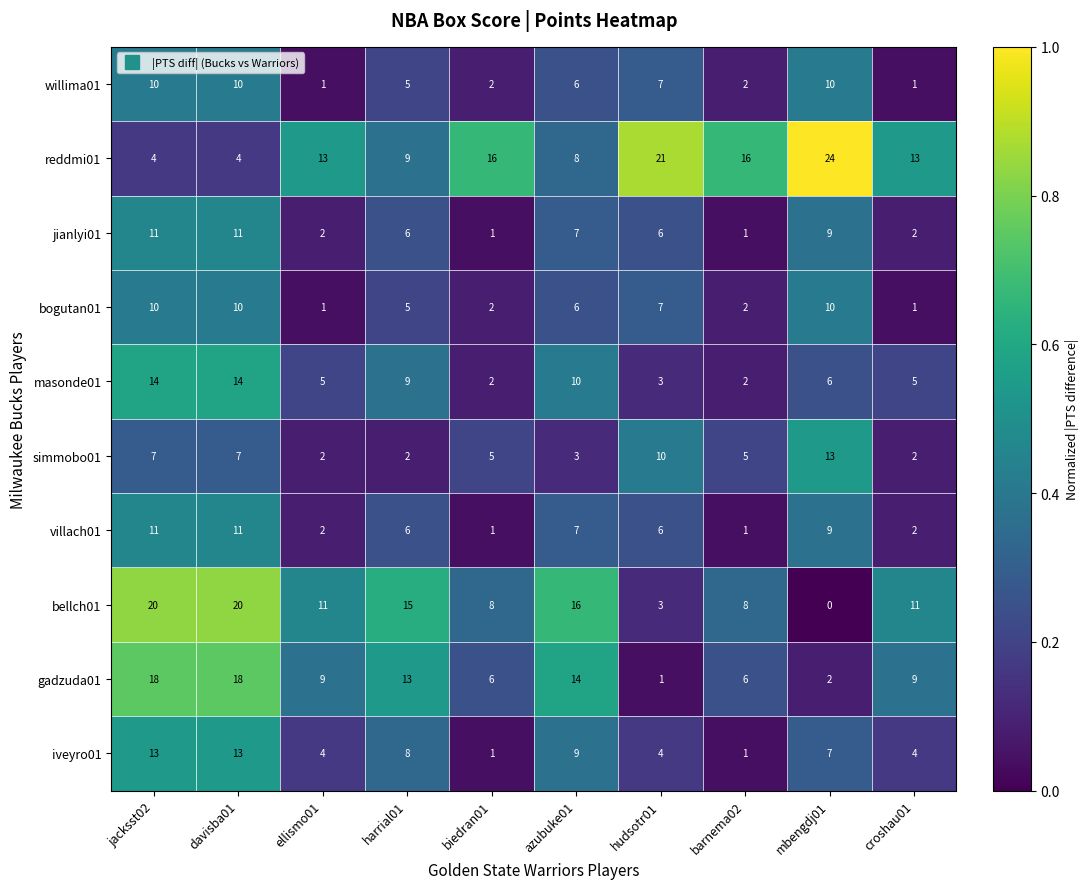

Is it true that bogutan01 equals 2 at biedran01?

True